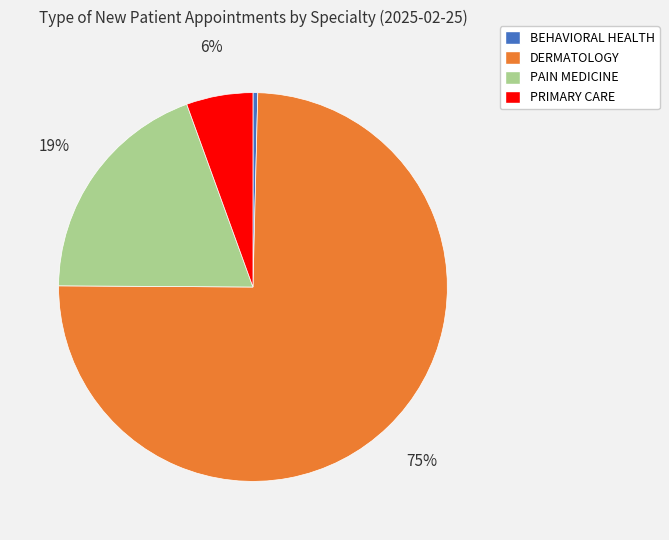

Which has a higher value, BEHAVIORAL HEALTH or PAIN MEDICINE?

PAIN MEDICINE